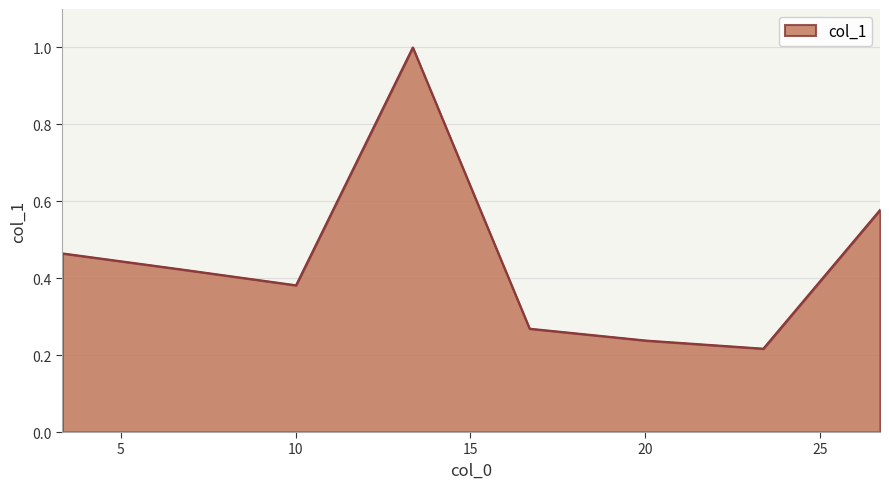

How many values are between 0 and 1?

8